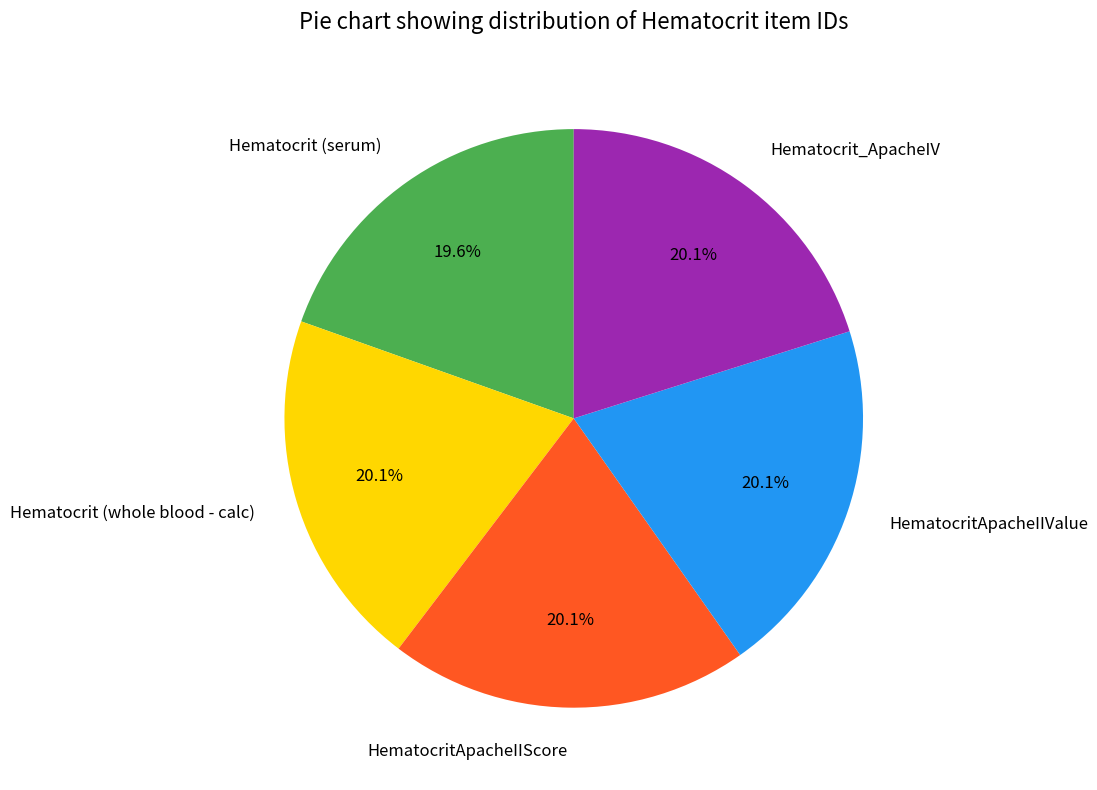

True or false: Hematocrit (serum) accounts for 20% of the total.

True